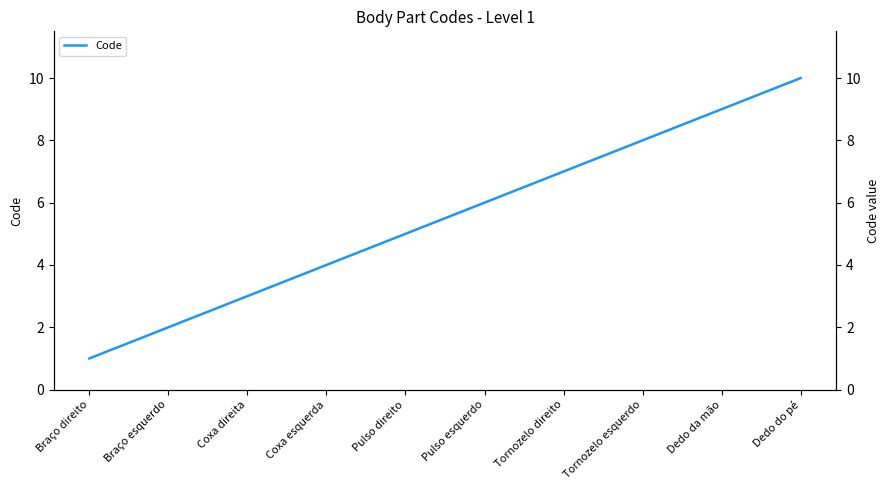

Is it true that the value at Dedo do pé is 16?

False